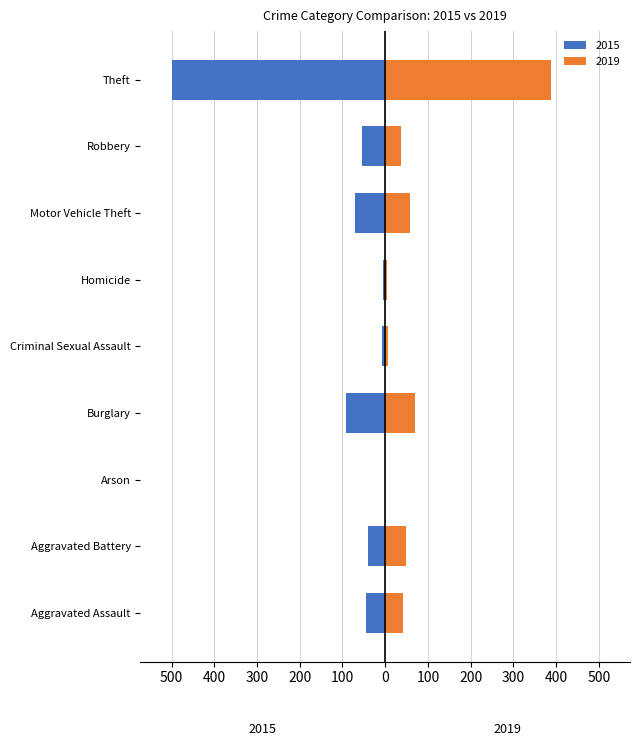

Where is 2019 nearest to the value 194?

Burglary